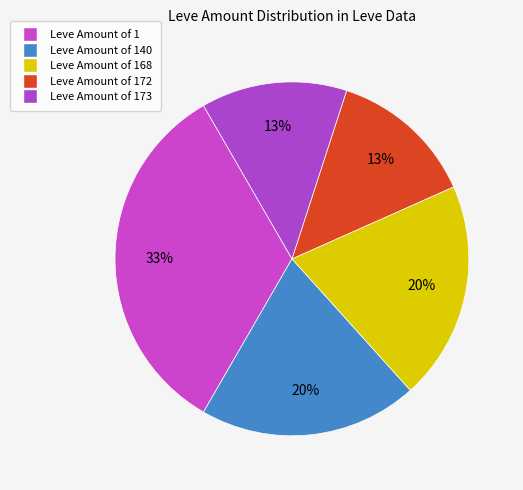

How many slices are in this pie chart?

5